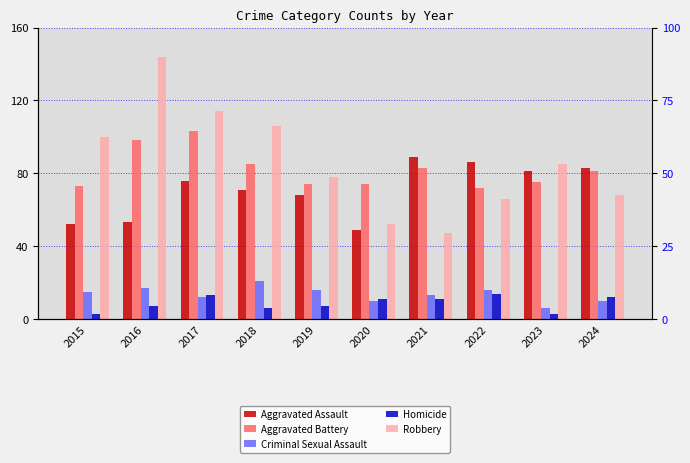

Rank the series by their maximum value, from lowest to highest.

Homicide, Criminal Sexual Assault, Aggravated Assault, Aggravated Battery, Robbery